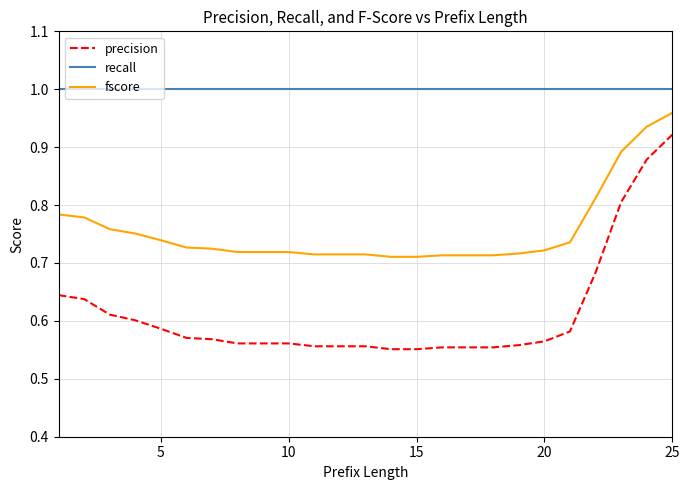

True or false: recall and precision intersect in this chart.

False